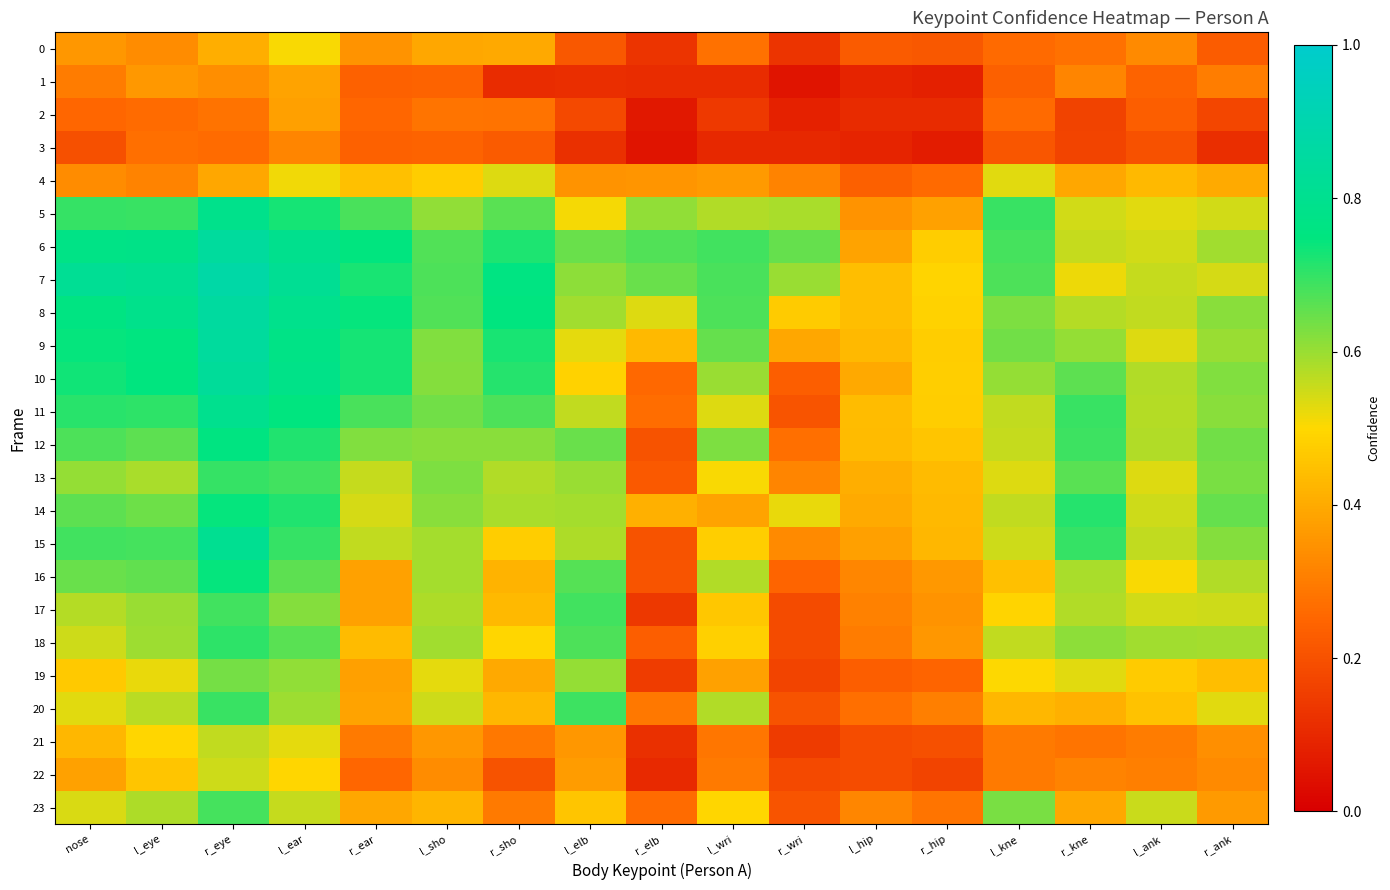

At which category is the sum across all series the highest?

r_eye